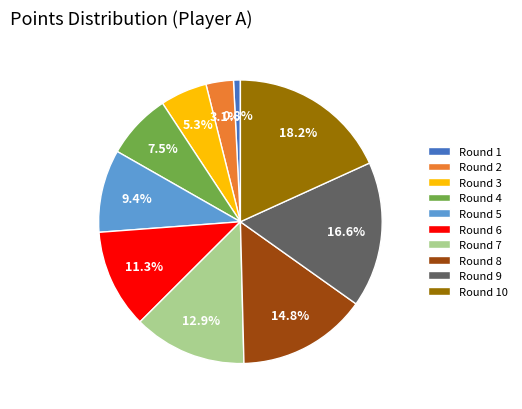

What percentage is the Round 10 slice, to the nearest percent?

18%